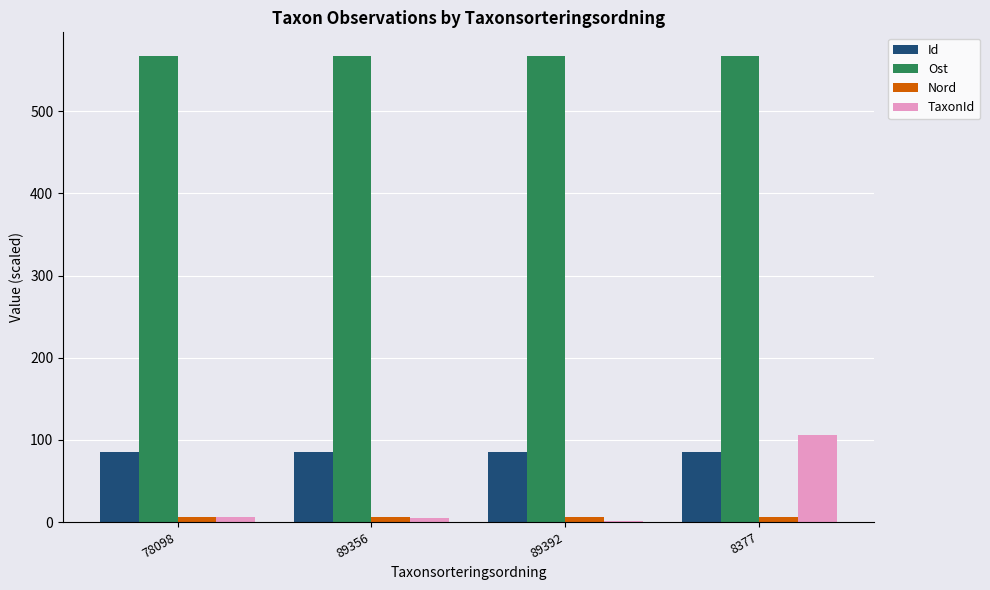

Which series has the largest total across all categories?

Ost